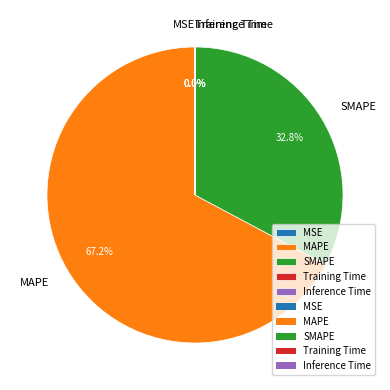

What percentage is the SMAPE slice, to the nearest percent?

33%